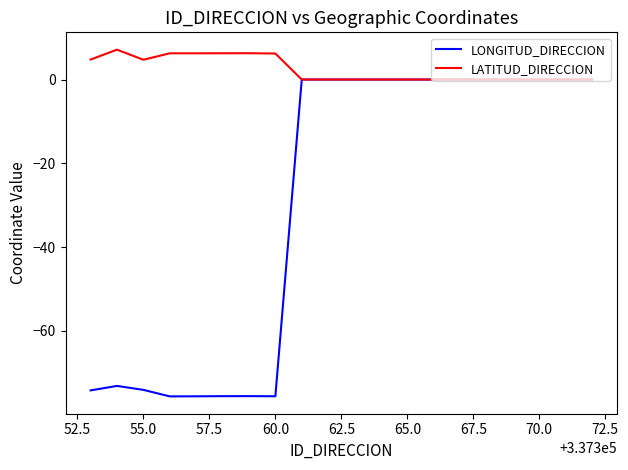

What is the average value of the LATITUD_DIRECCION series?

2.4